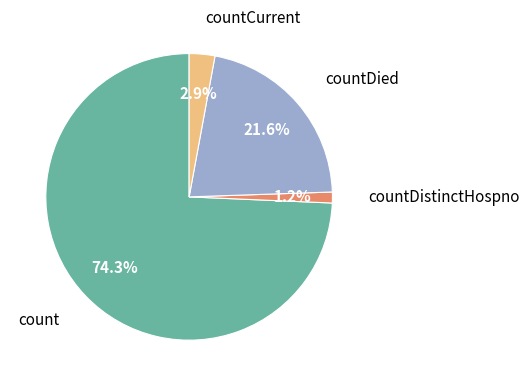

Is there any slice that represents more than half of the pie?

Yes